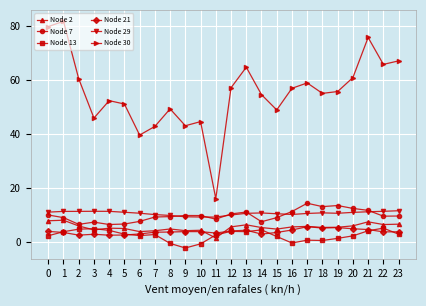

What is the highest value of the Node 29 series?

11.7